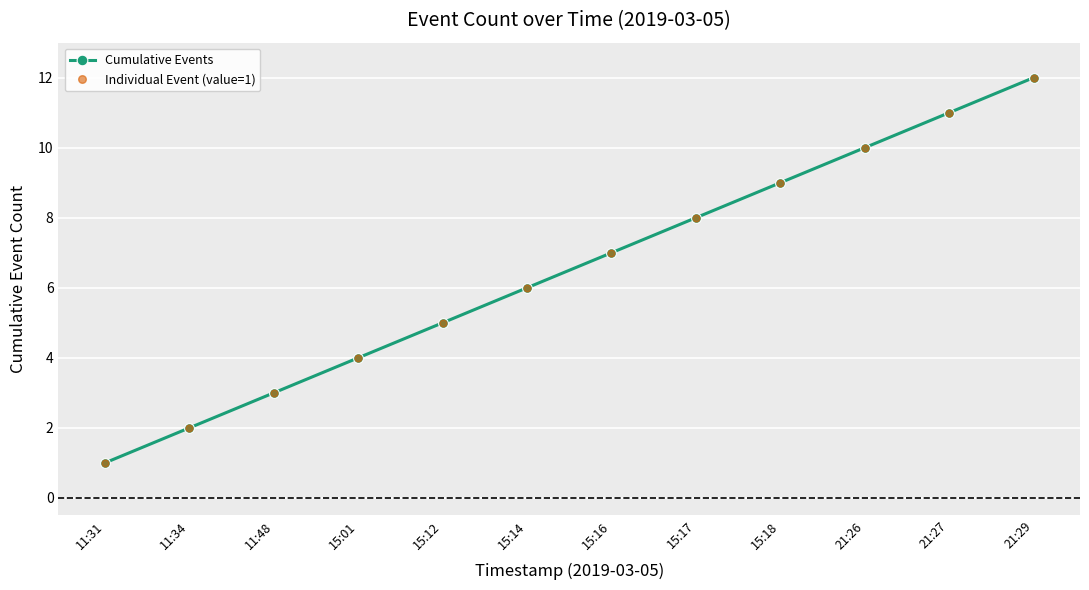

Which category has the lowest value in the Individual Event (value=1) series?

11:31